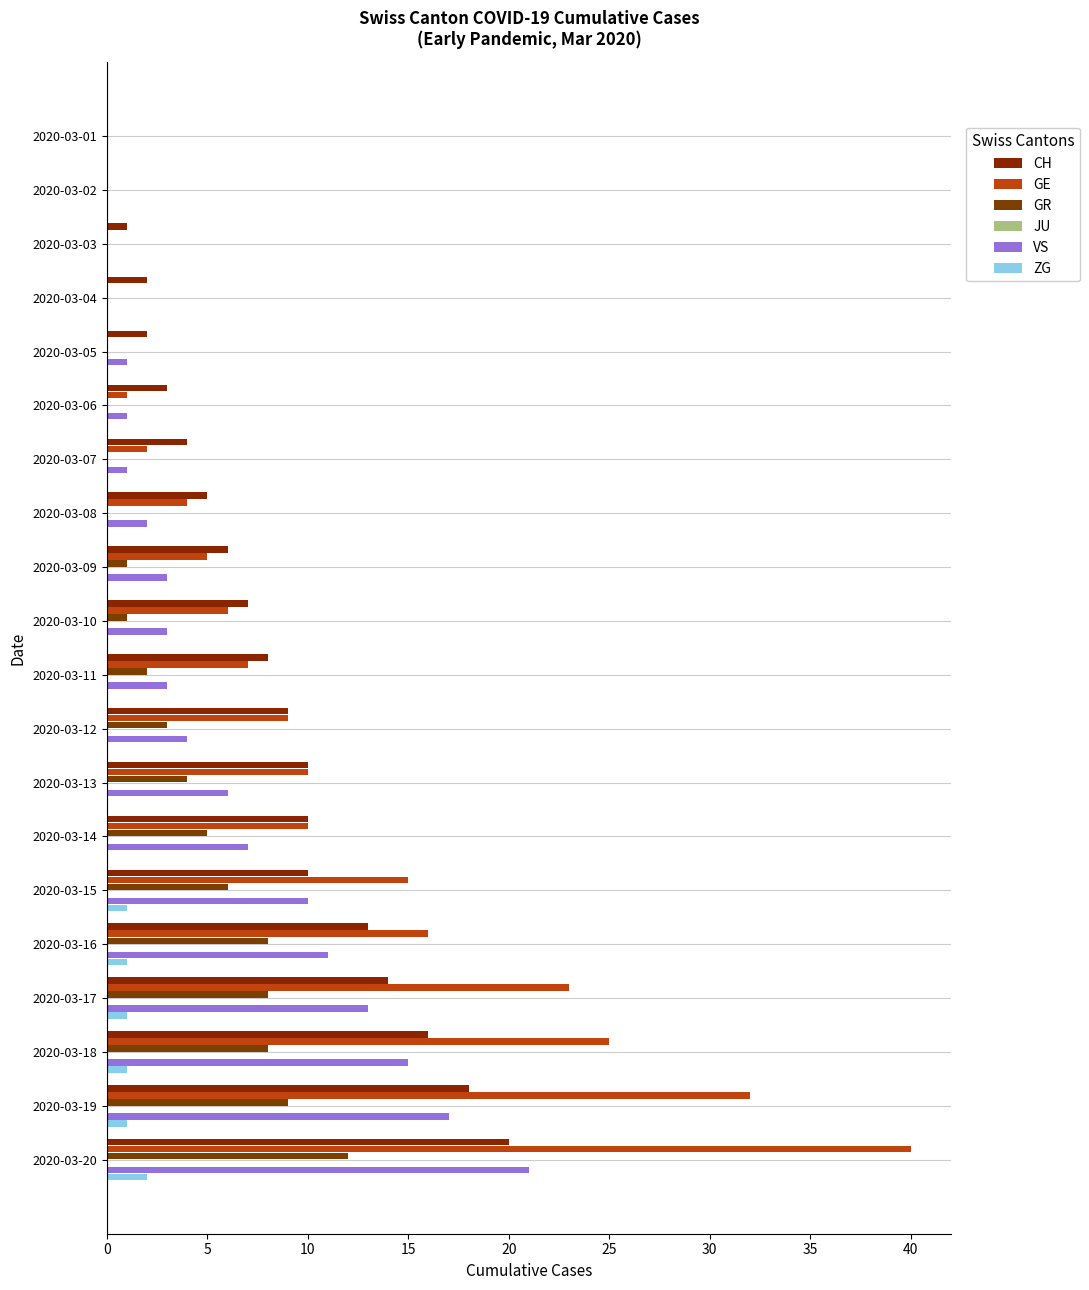

What is the average value of the GR series?

3